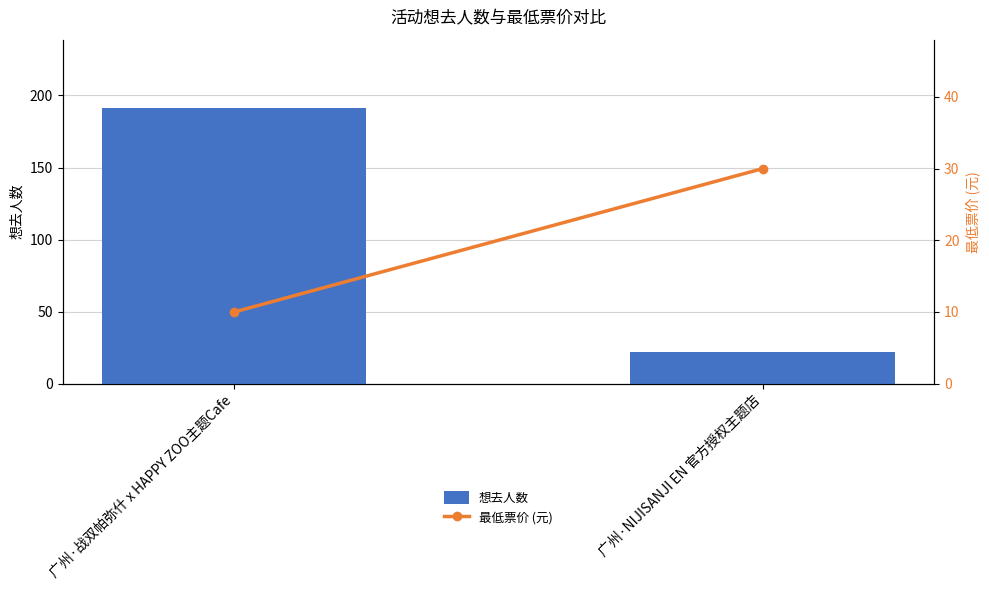

How many bars are there in total?

4